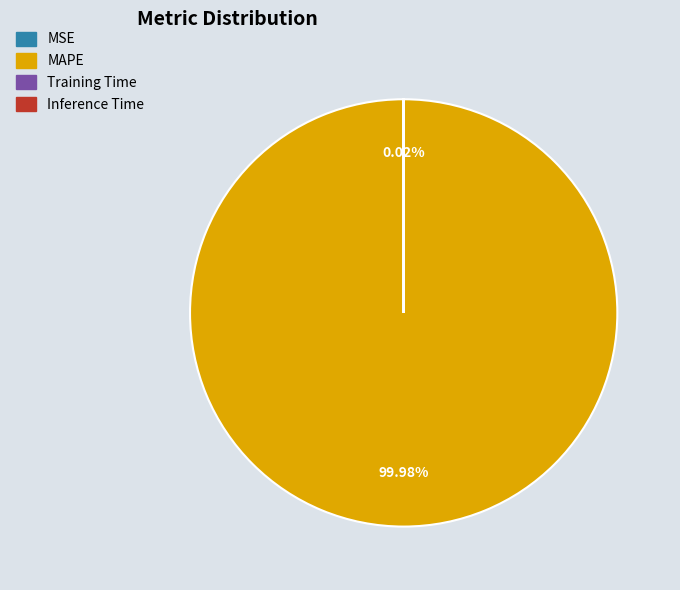

Which category has the biggest portion of the pie?

MAPE